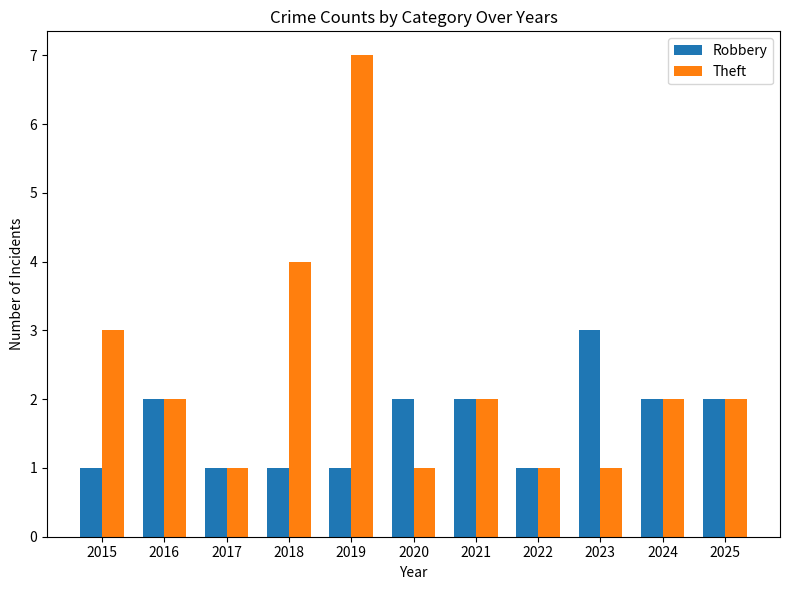

List the series in order of their peak value, highest first.

Theft, Robbery